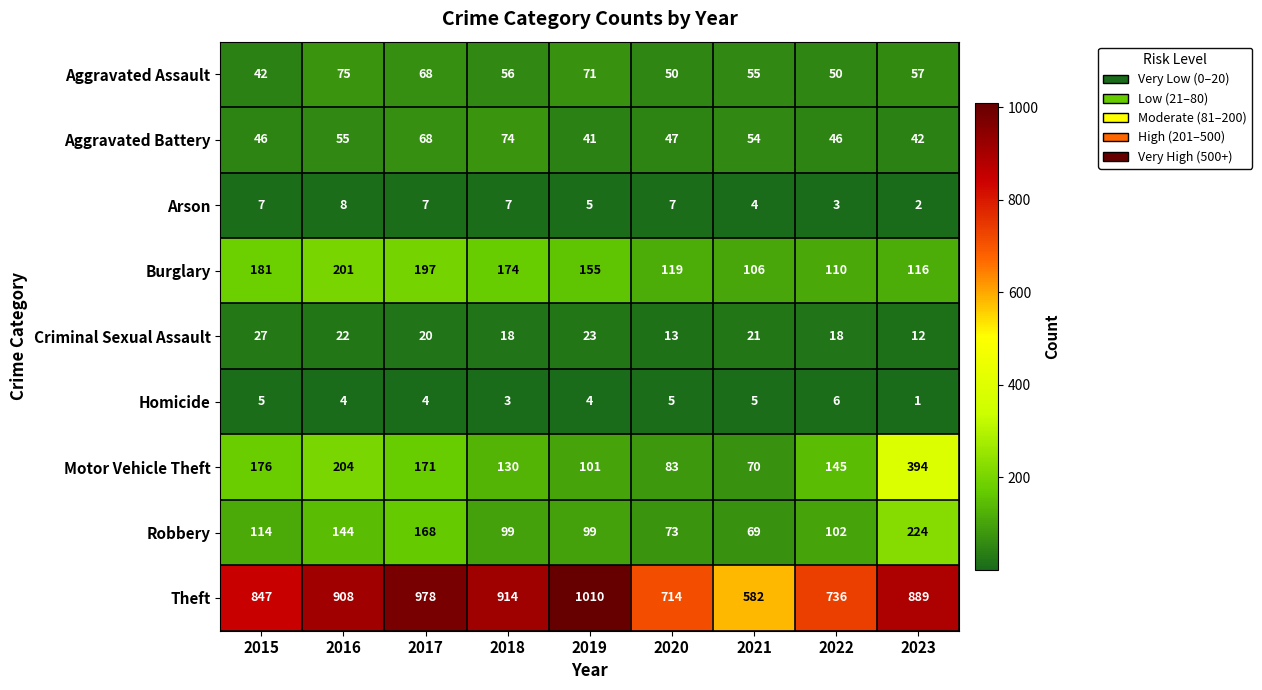

At which category is the sum across all series the highest?

2023